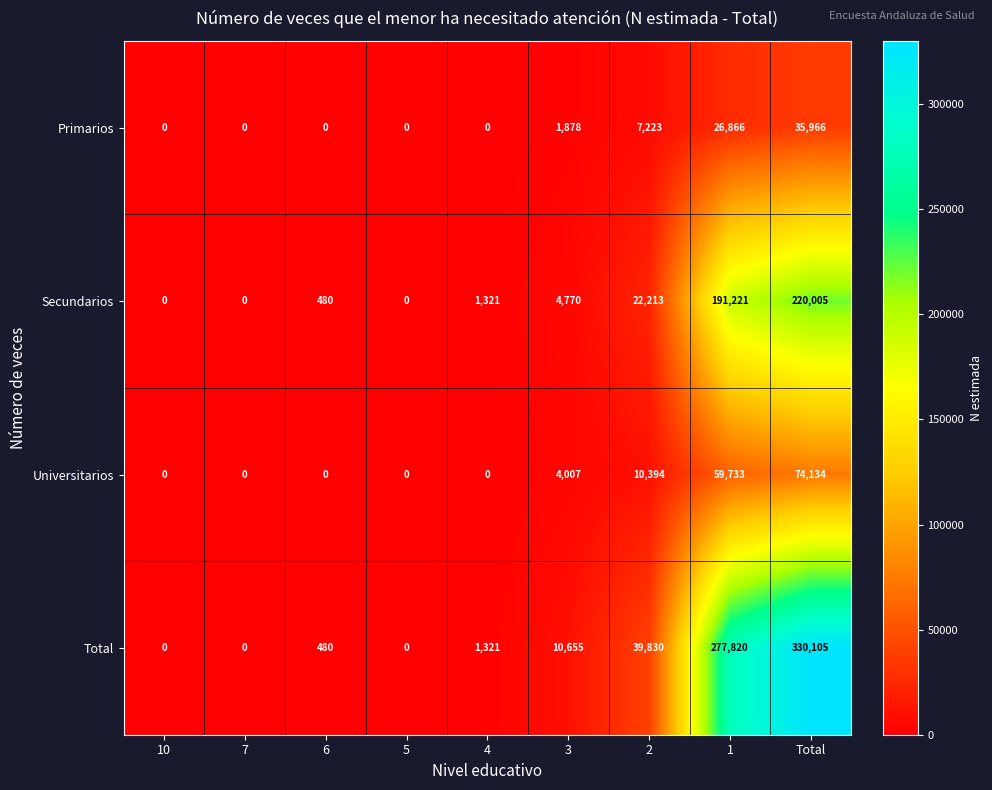

Which series has the widest spread of values?

Total